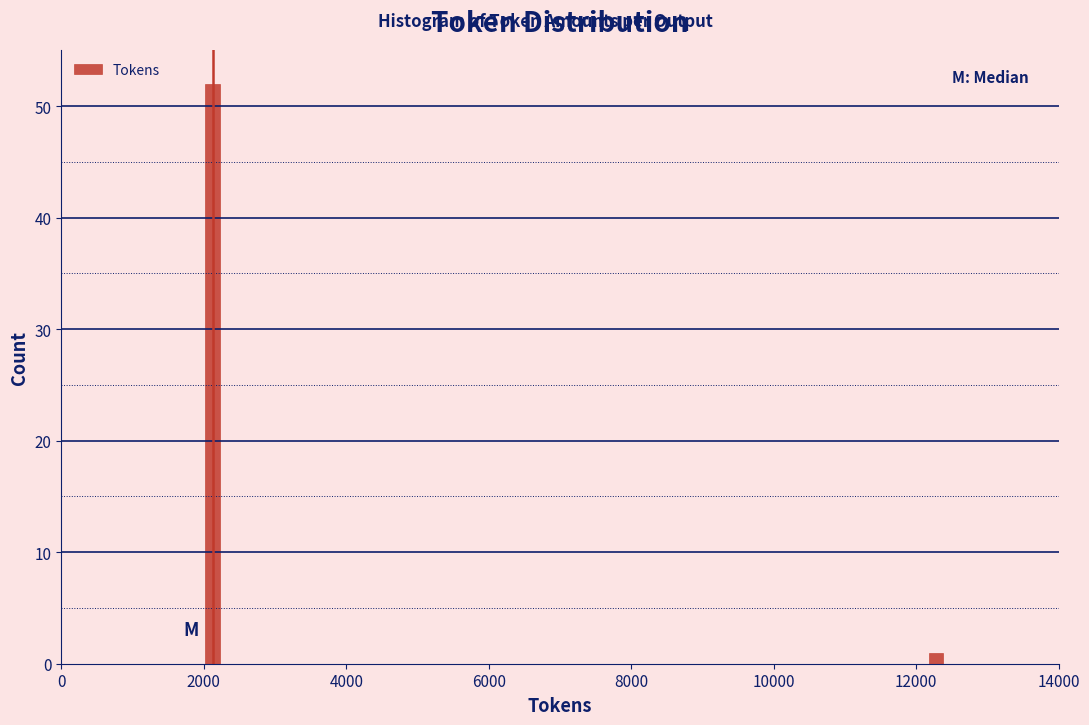

Reading left to right, what are all the values shown in this chart?

52	1